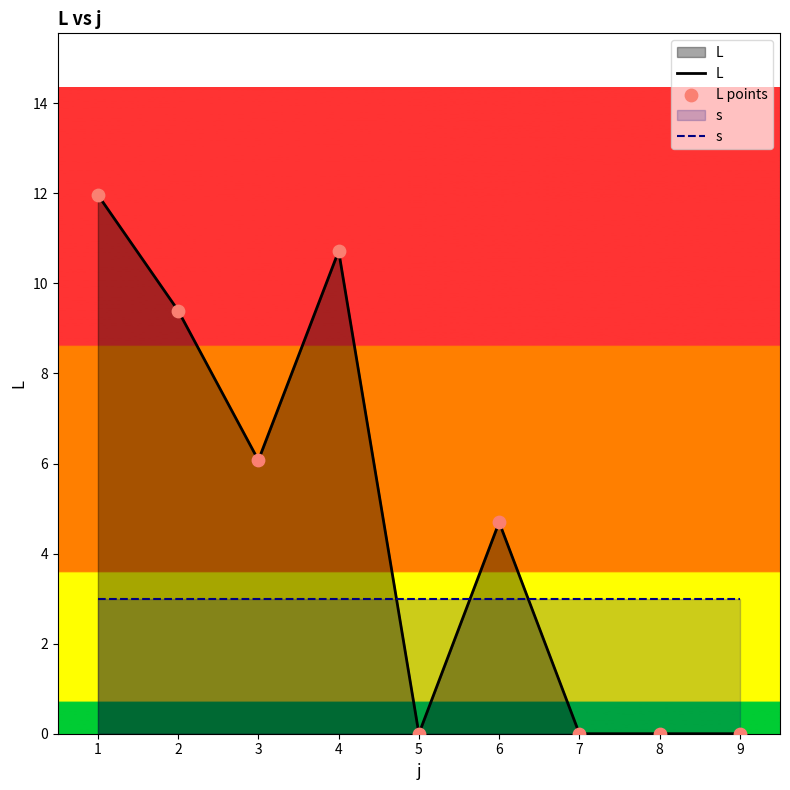

At which category is the sum across all series the highest?

1